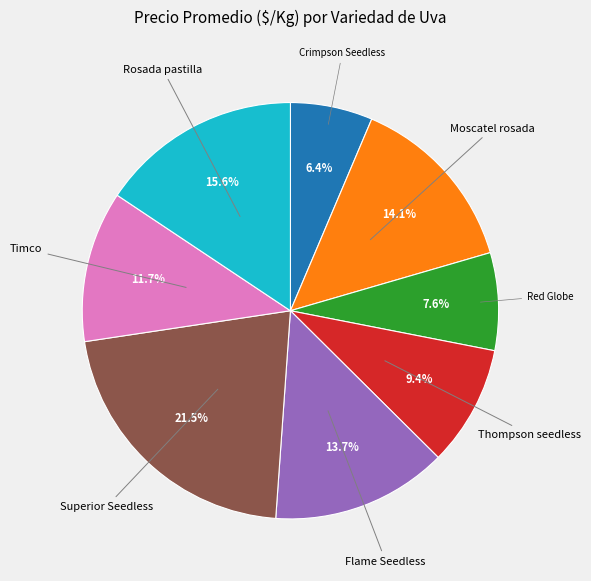

Which category has the smallest portion of the pie?

Crimpson Seedless